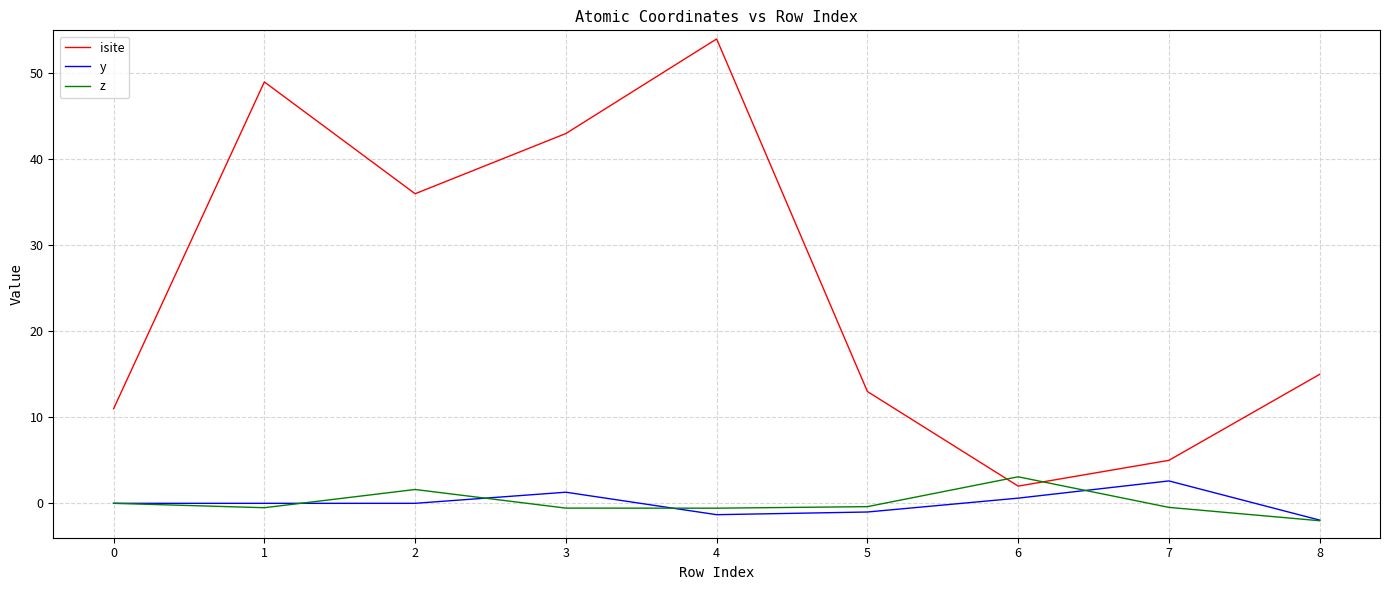

Which category has the lowest value in the y series?

8